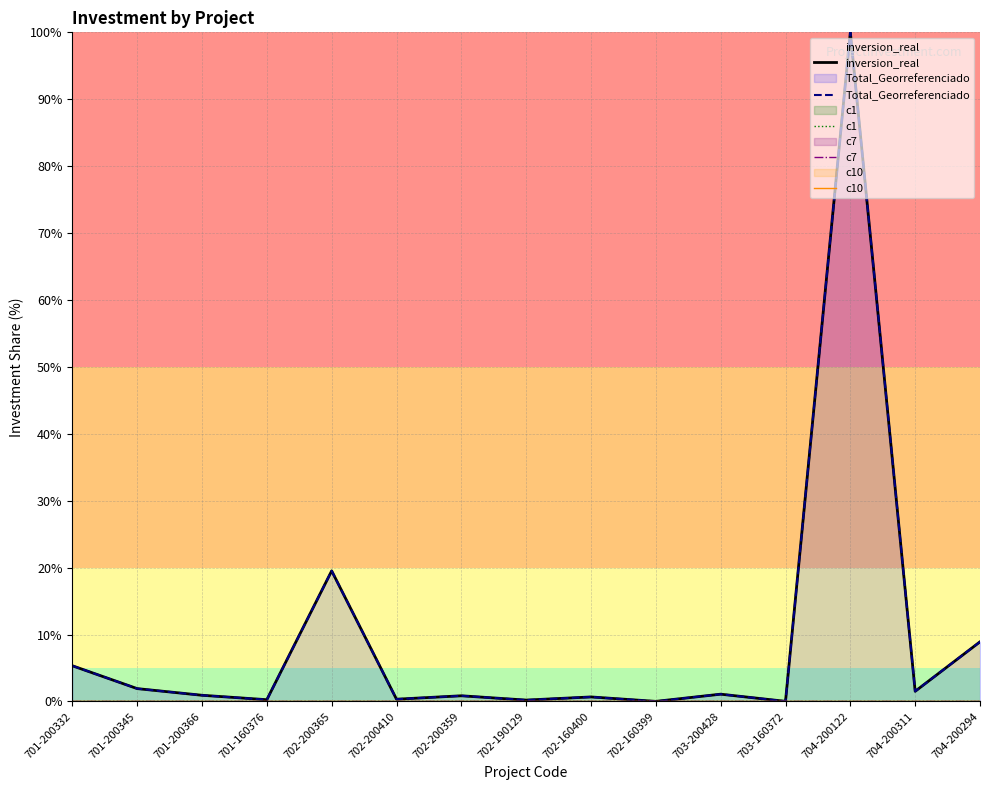

What is the total value across all series at 702-200365?

39.0